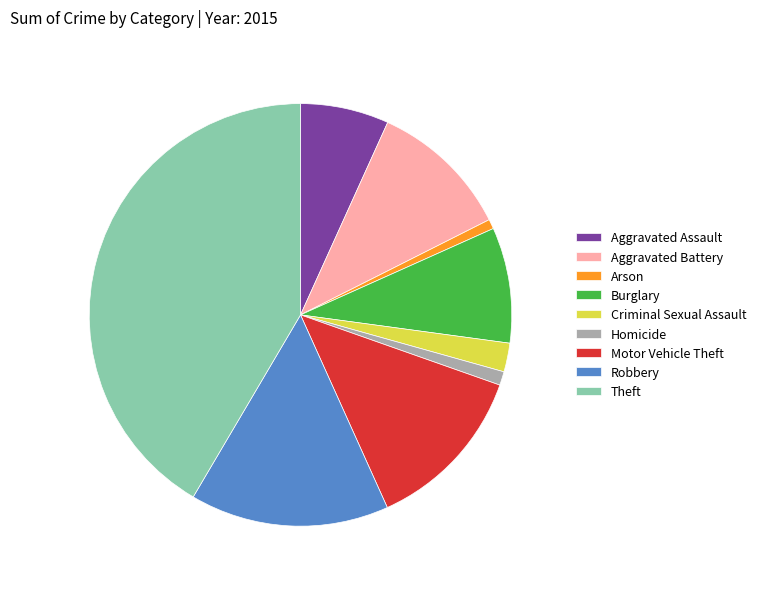

Do Motor Vehicle Theft and Aggravated Assault together represent more than half of the pie?

No